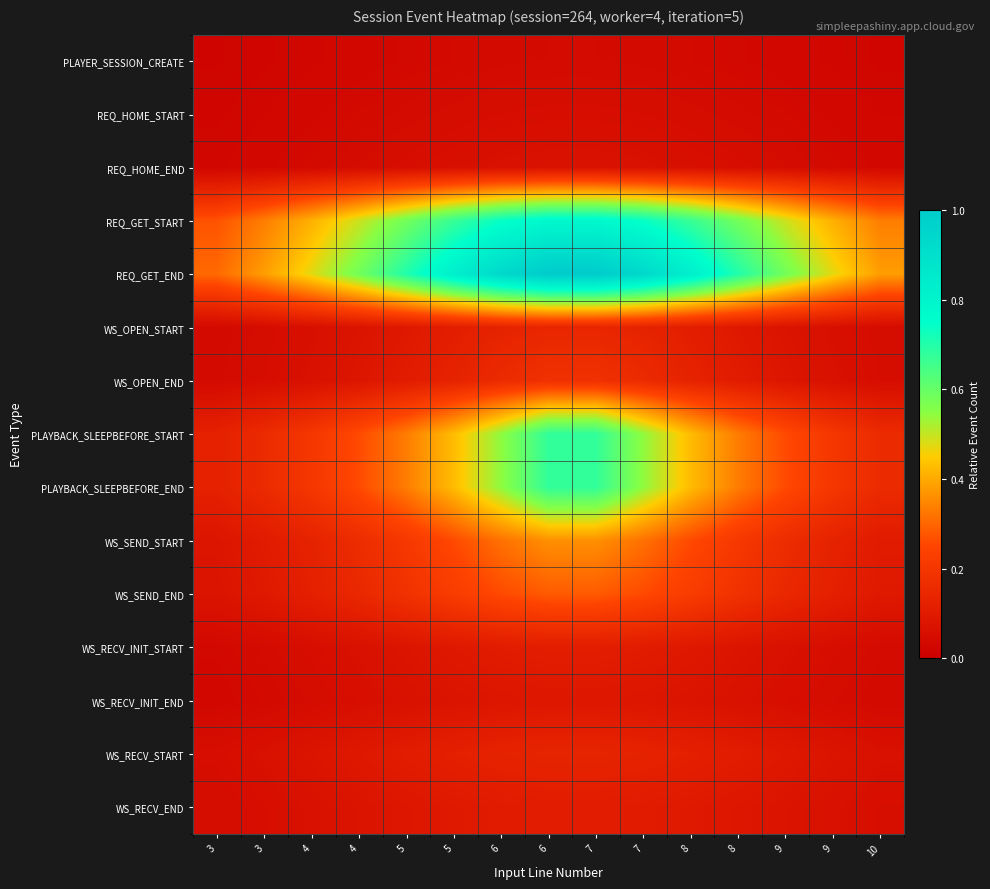

What is the total value across all series at 8?

3.6